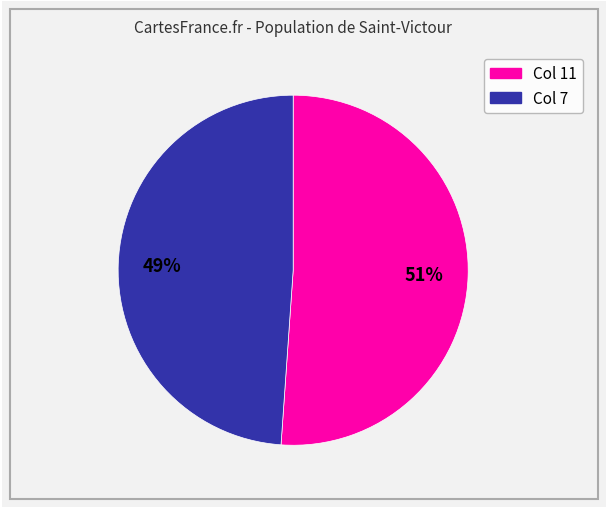

Is there a majority slice in this chart?

Yes